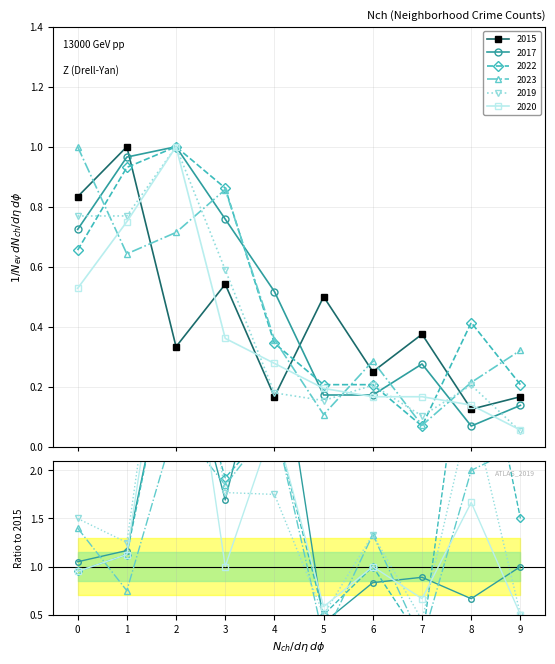

Which series ends up on top after the final intersection of 2022 and 2015?

2022